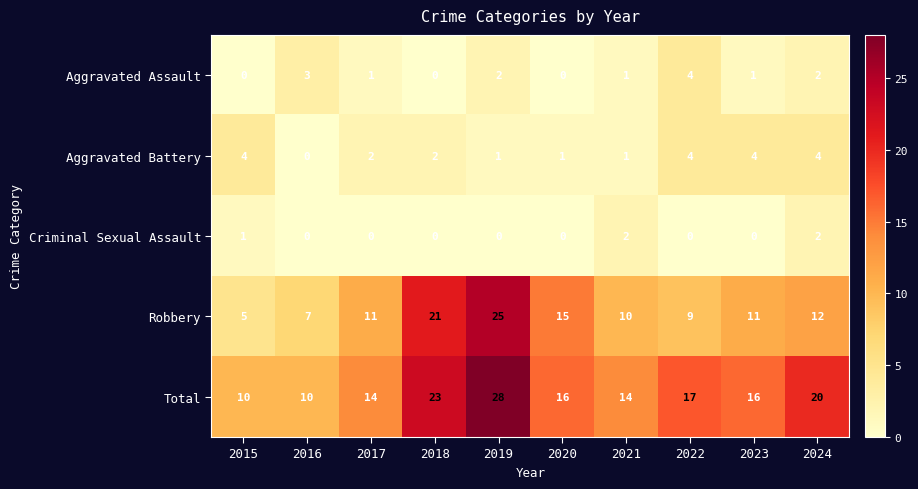

What is the total value across all series at 2018?

46